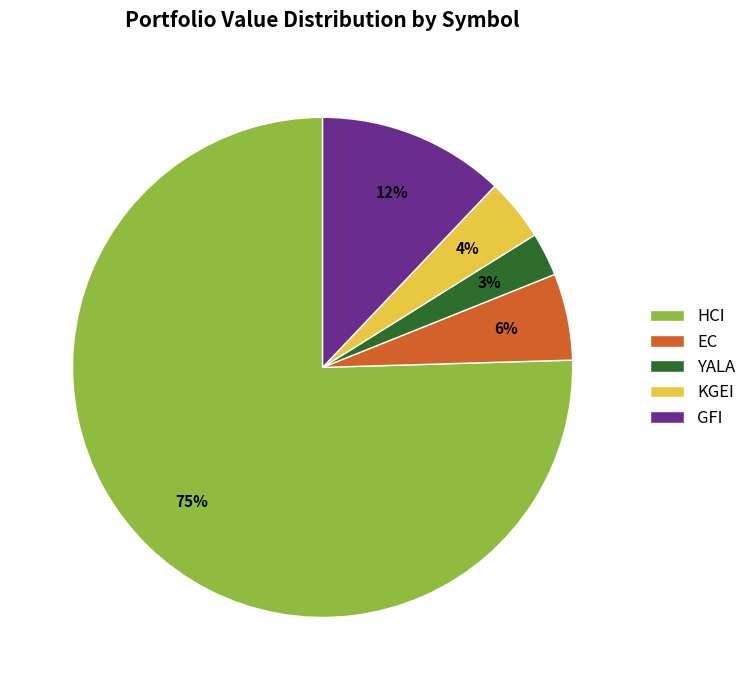

Is the sum of GFI and KGEI greater than half?

No